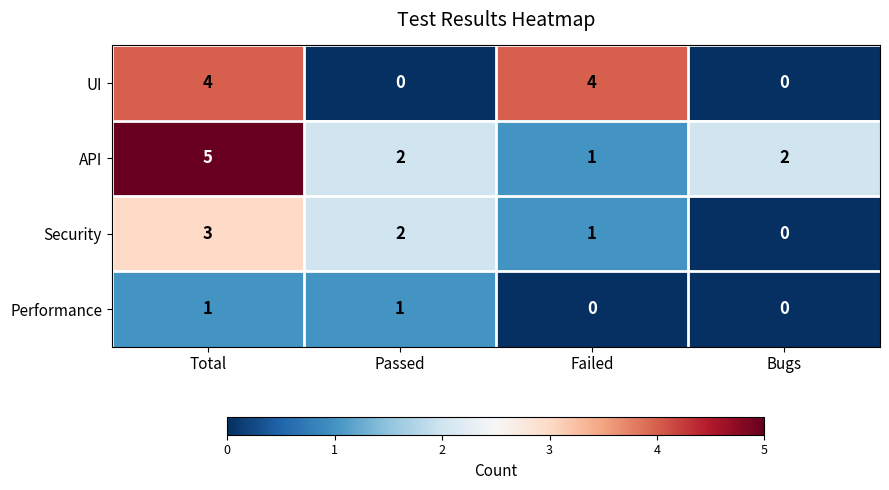

Reading right to left, list all the values displayed in this chart.

UI: Bugs=0	Failed=4	Passed=0	Total=4
API: Bugs=2	Failed=1	Passed=2	Total=5
Security: Bugs=0	Failed=1	Passed=2	Total=3
Performance: Bugs=0	Failed=0	Passed=1	Total=1